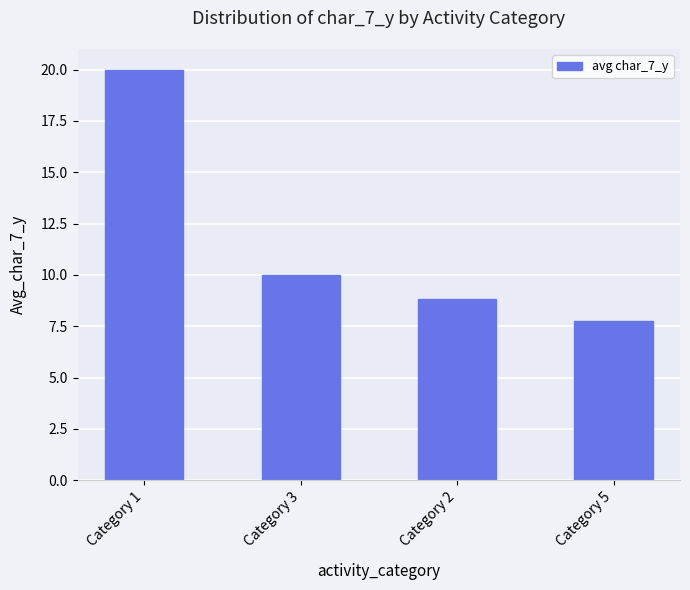

Reading right to left, what are all the values shown in this chart?

Category 5=7.8	Category 2=8.8	Category 3=10.0	Category 1=20.0